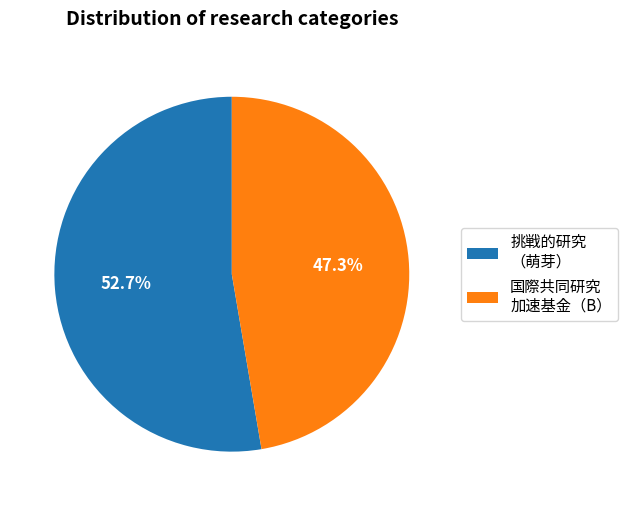

Rank the categories by value from highest to lowest.

挑戦的研究 （萌芽）, 国際共同研究 加速基金（B）